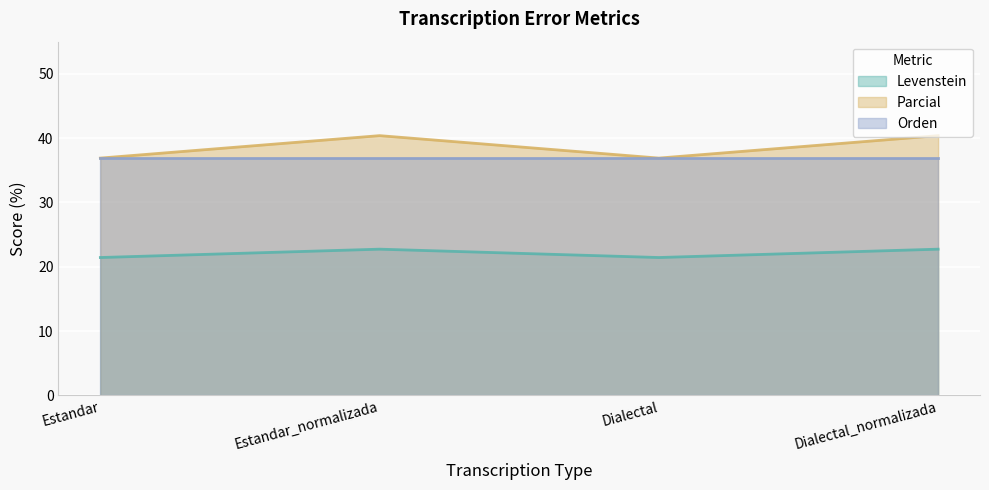

Where is the first local minimum for Parcial?

Dialectal